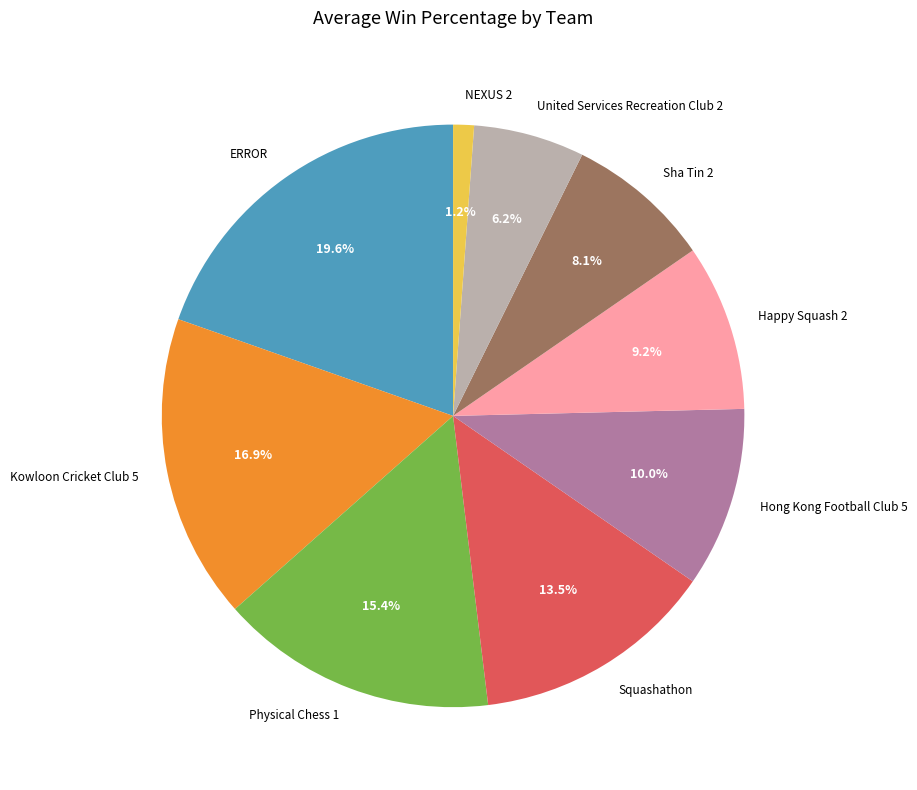

To the nearest percent, what portion does Kowloon Cricket Club 5 represent?

17%